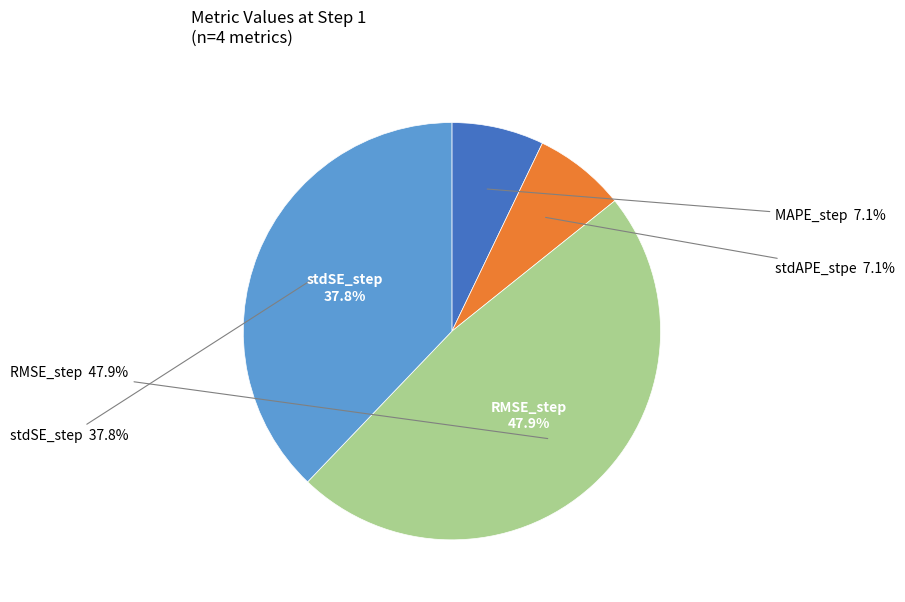

To the nearest percent, what portion does stdAPE_stpe represent?

7%